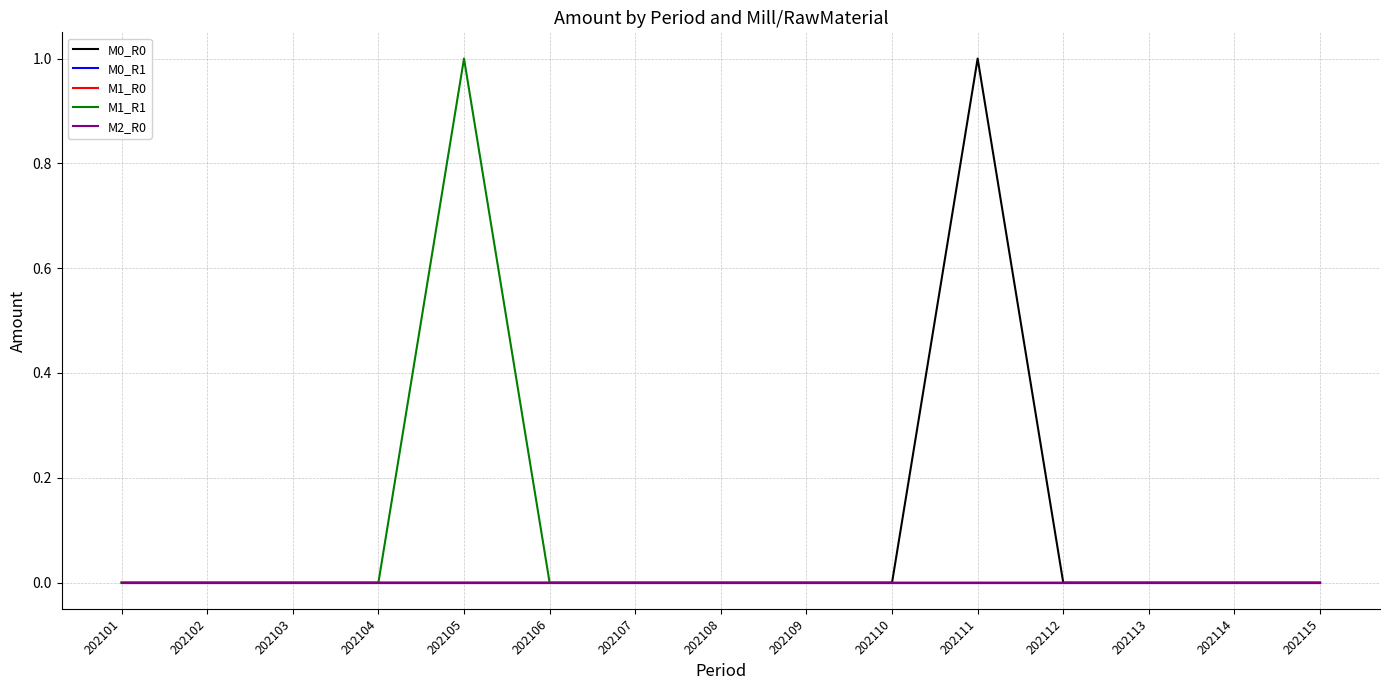

Which series changed the most between 202110 and 202115?

M0_R0